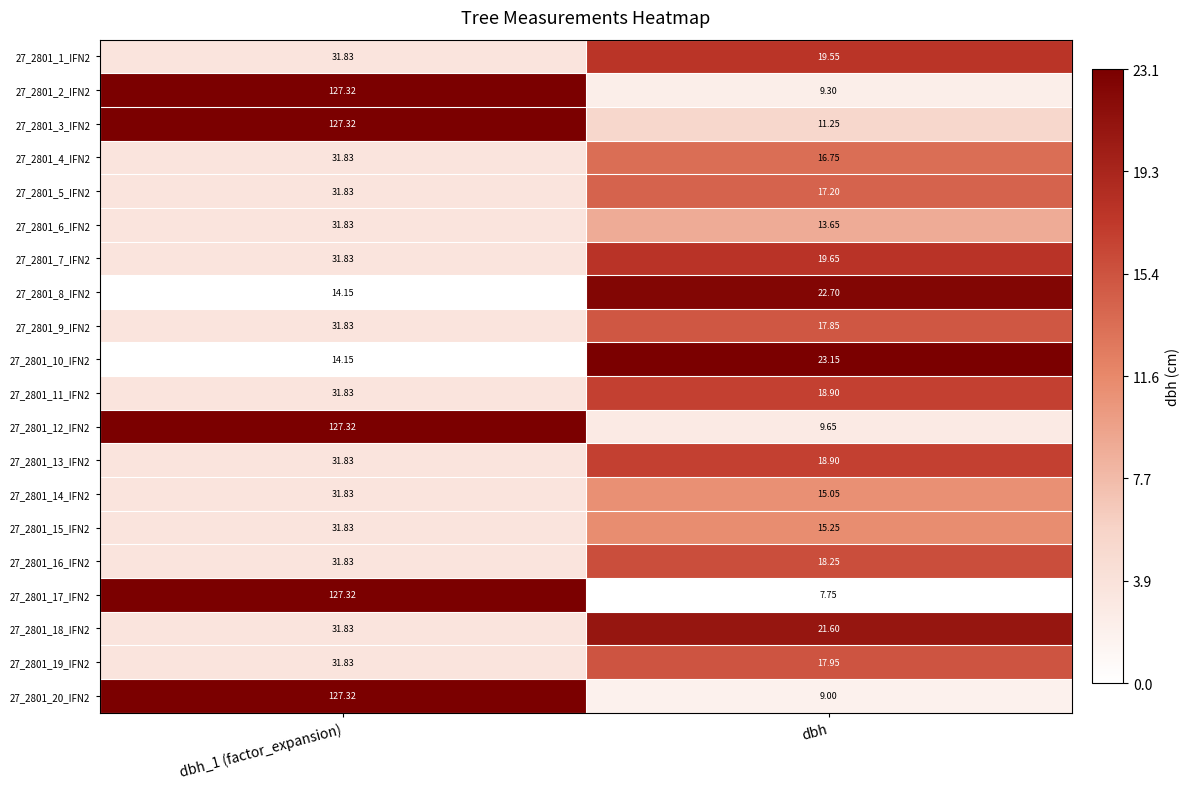

Is the value of 27_2801_8_IFN2 at dbh greater than the value of 27_2801_16_IFN2 at dbh?

Yes